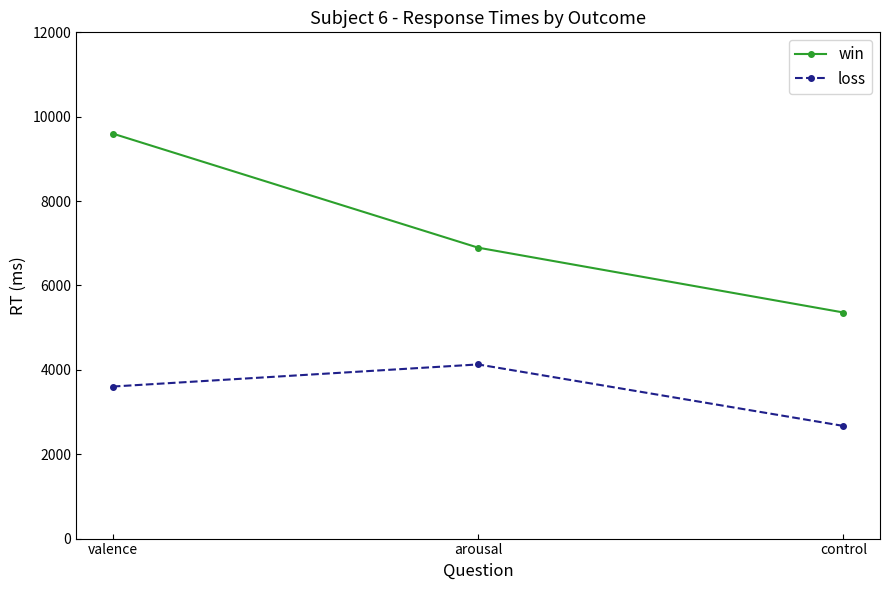

What is the total value across all series at valence?

13204